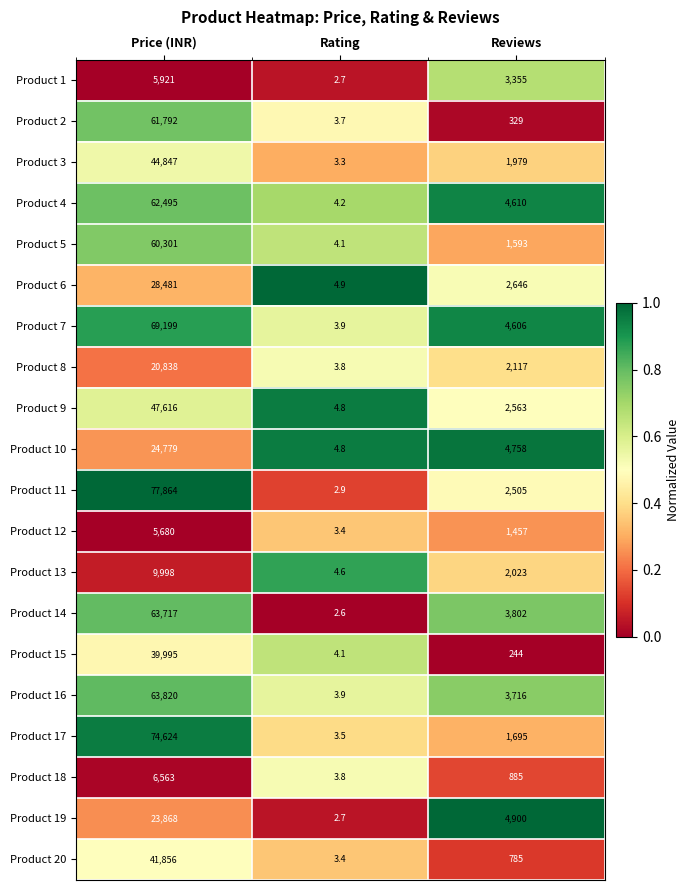

Which series has the largest total across all categories?

Product 11